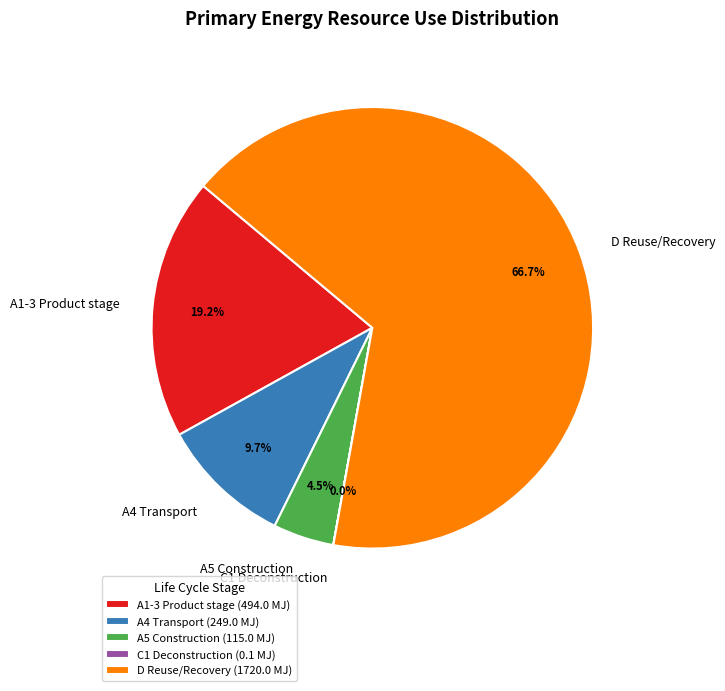

Is it true that D Reuse/Recovery is 74% of the pie?

False